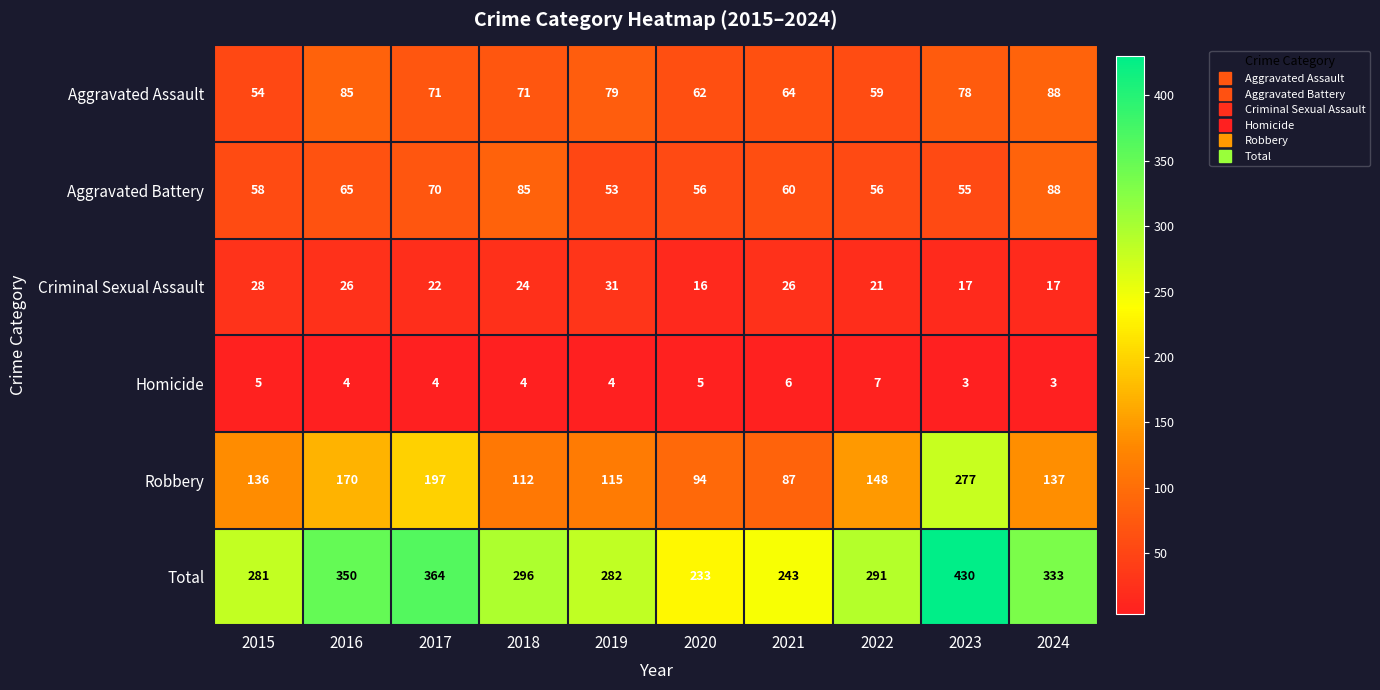

Rank the series at 2023 from highest to lowest value.

Total, Robbery, Aggravated Assault, Aggravated Battery, Criminal Sexual Assault, Homicide